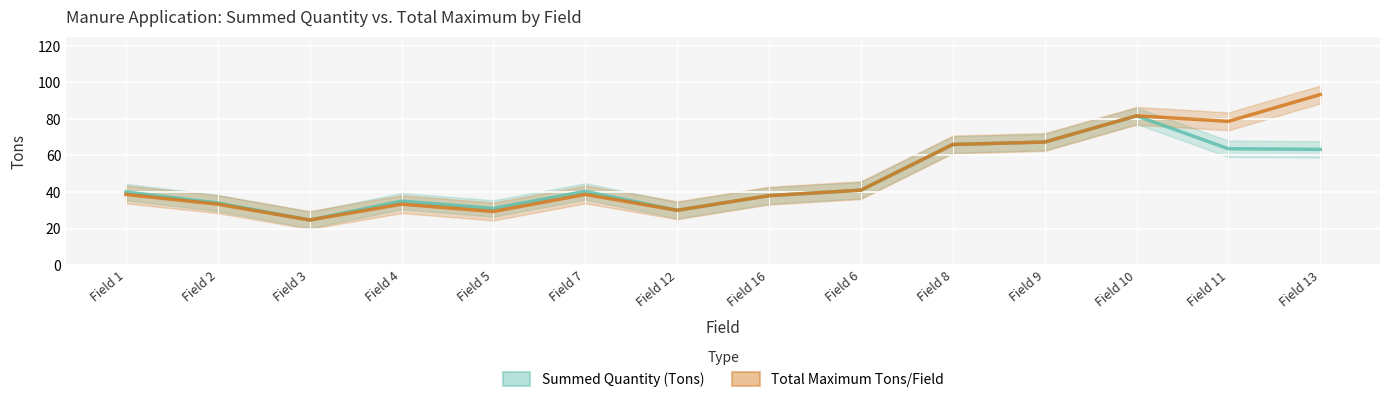

What is the difference between the Total Maximum Tons/Field values at Field 16 and Field 9?

29.3